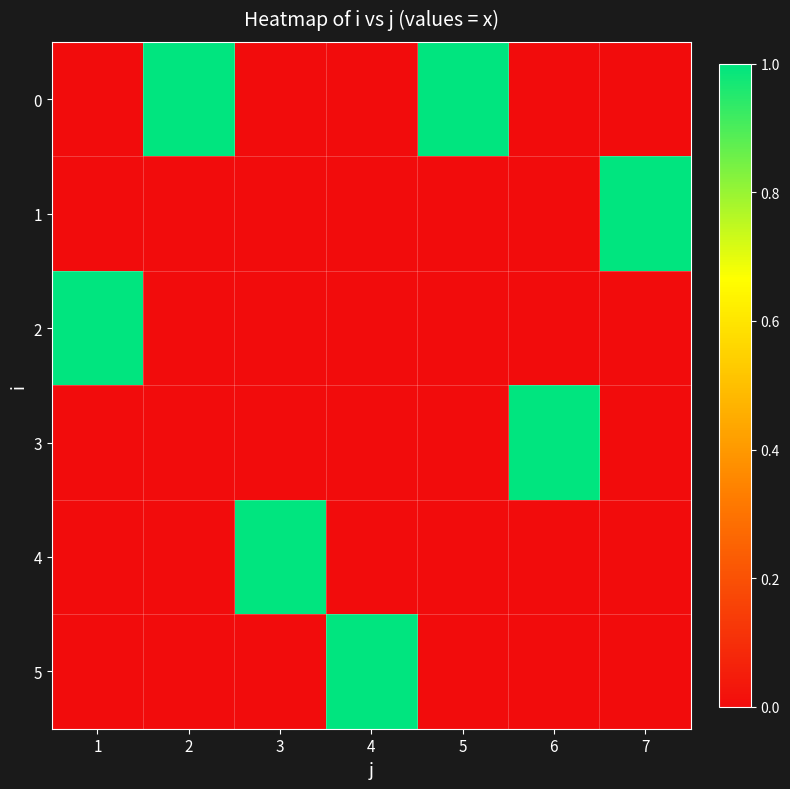

How many series are shown in this chart?

6